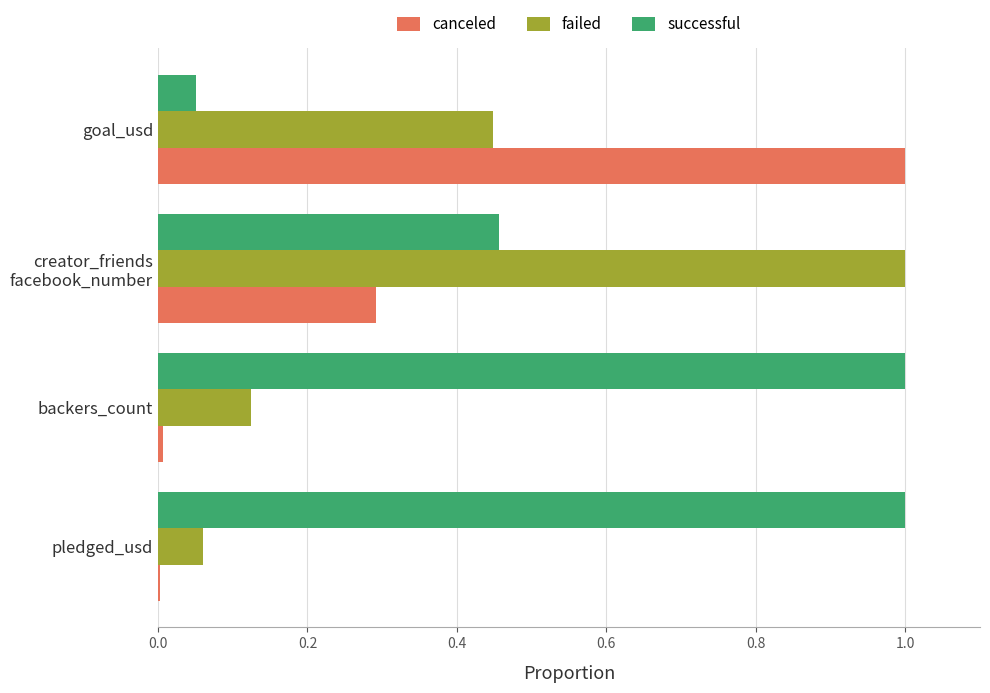

What is the greatest value displayed?

1.0